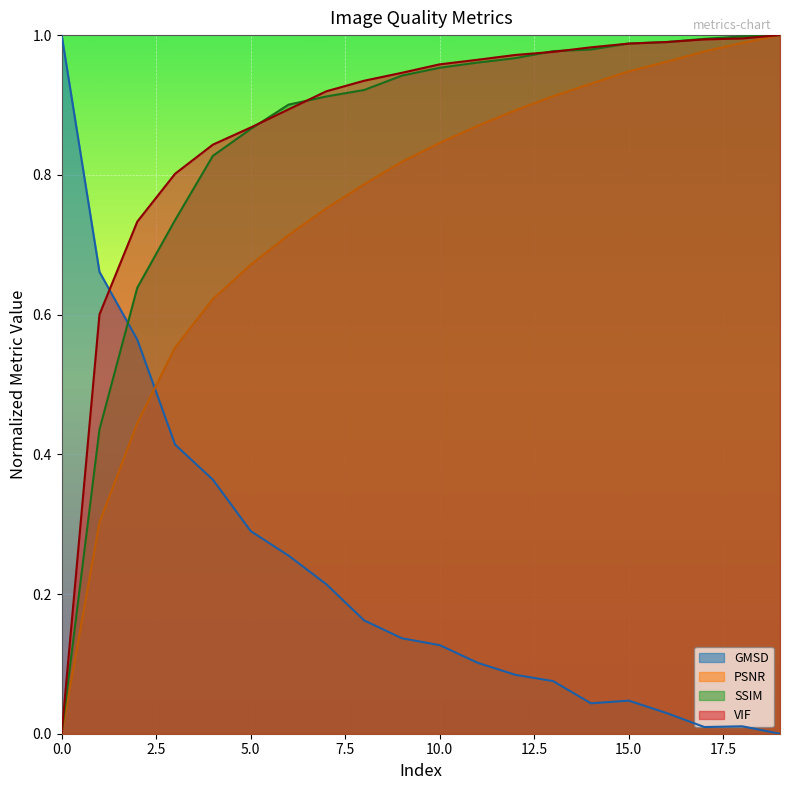

Which series has the largest total across all categories?

VIF